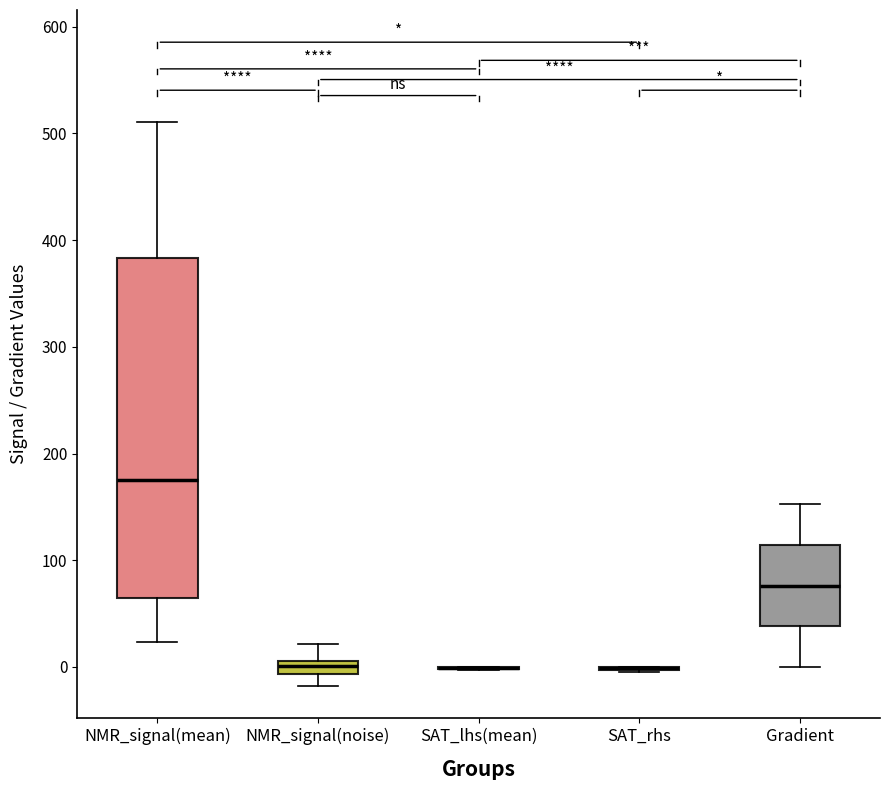

Which box is the tallest, from its lower edge to its upper edge?

NMR_signal(mean)